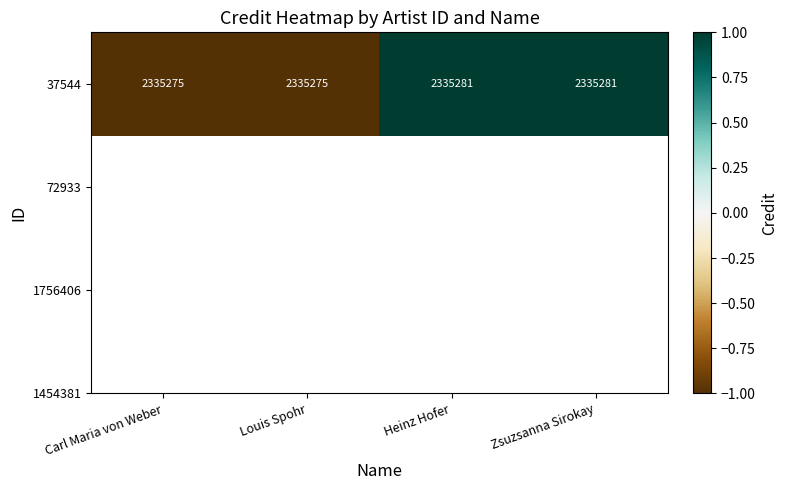

Reading left to right, what are all the values shown in this chart?

-1	-1	1	1